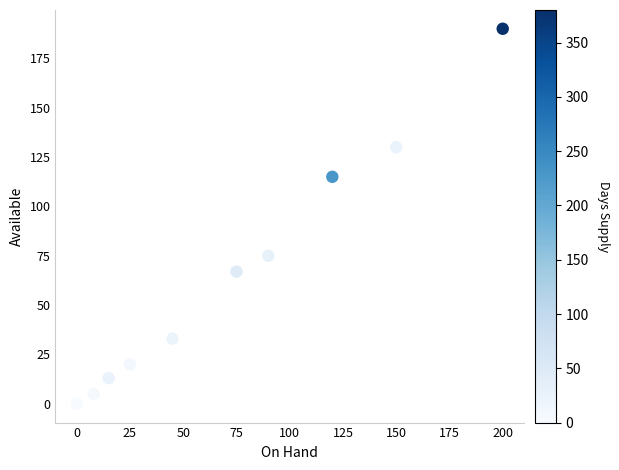

What is the range of Y values (max minus min)?

190